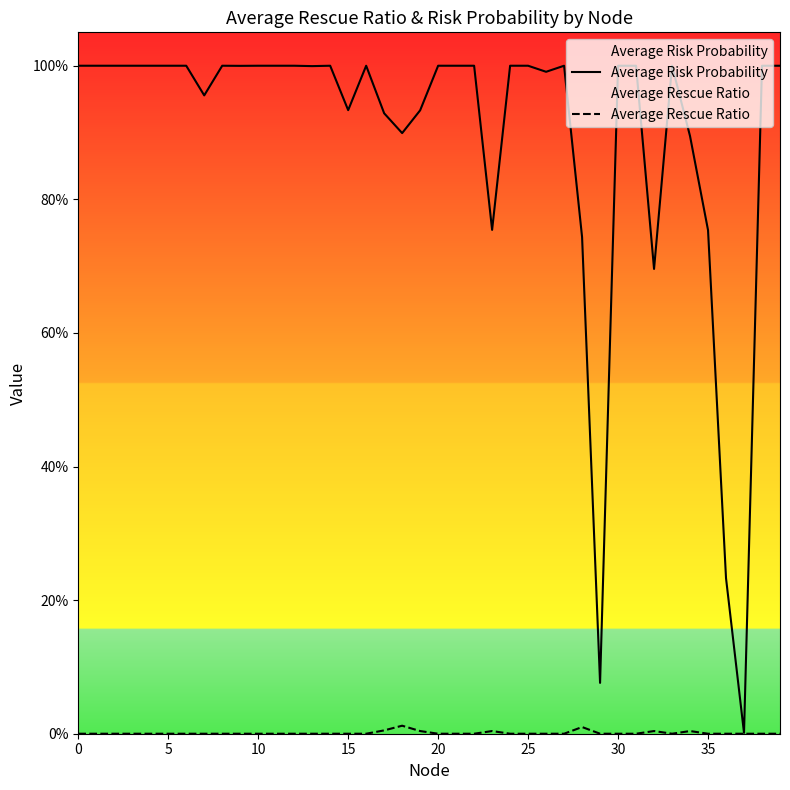

Reading left to right, transcribe all the data shown in this chart.

Average Risk Probability: 1.0	1.0	1.0	1.0	1.0	1.0	1.0	1.0	1.0	1.0	1.0	1.0	1.0	1.0	1.0	0.9	1.0	0.9	0.9	0.9	1.0	1.0	1.0	0.8	1.0	1.0	1.0	1.0	0.7	0.1	1.0	1.0	0.7	1.0	0.9	0.8	0.2	0.0	1.0	1.0
Average Rescue Ratio: 0.0	0.0	0.0	0.0	0.0	0.0	0.0	0.0	0.0	0.0	0.0	0.0	0.0	0.0	0.0	0.0	0.0	0.0	0.0	0.0	0.0	0.0	0.0	0.0	0.0	0.0	0.0	0.0	0.0	0.0	0.0	0.0	0.0	0.0	0.0	0.0	0.0	0.0	0.0	0.0